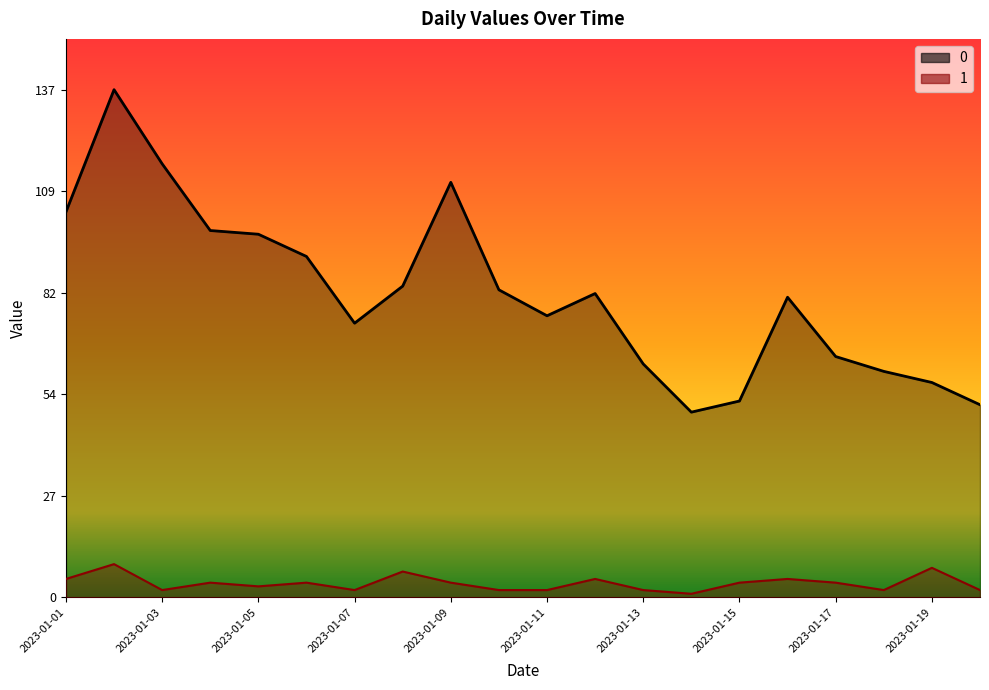

Where is the first local minimum for 0?

2023-01-07